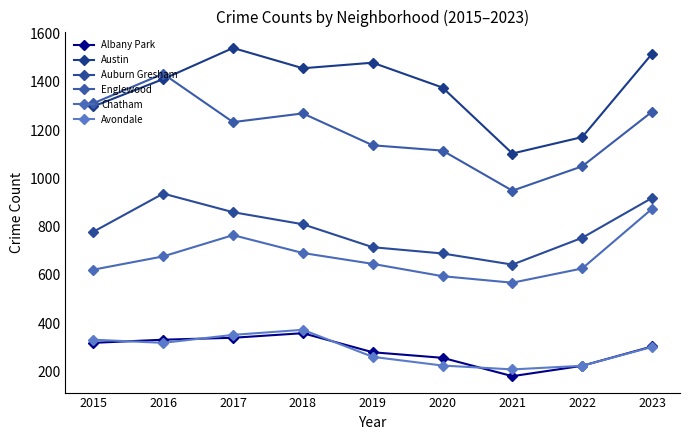

True or false: Chatham has more than 0 interior local peaks.

True